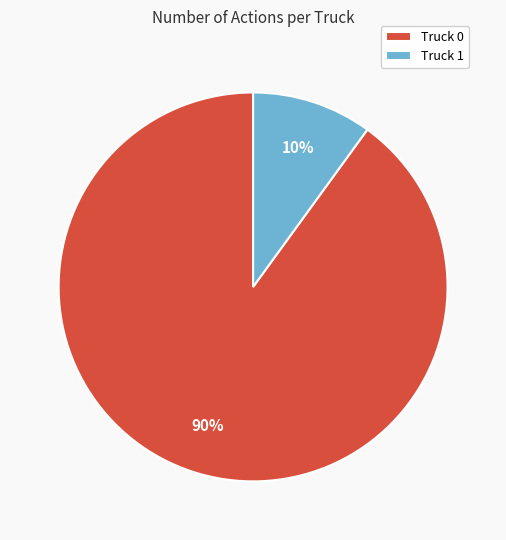

To the nearest percent, what is the average slice percentage?

50%